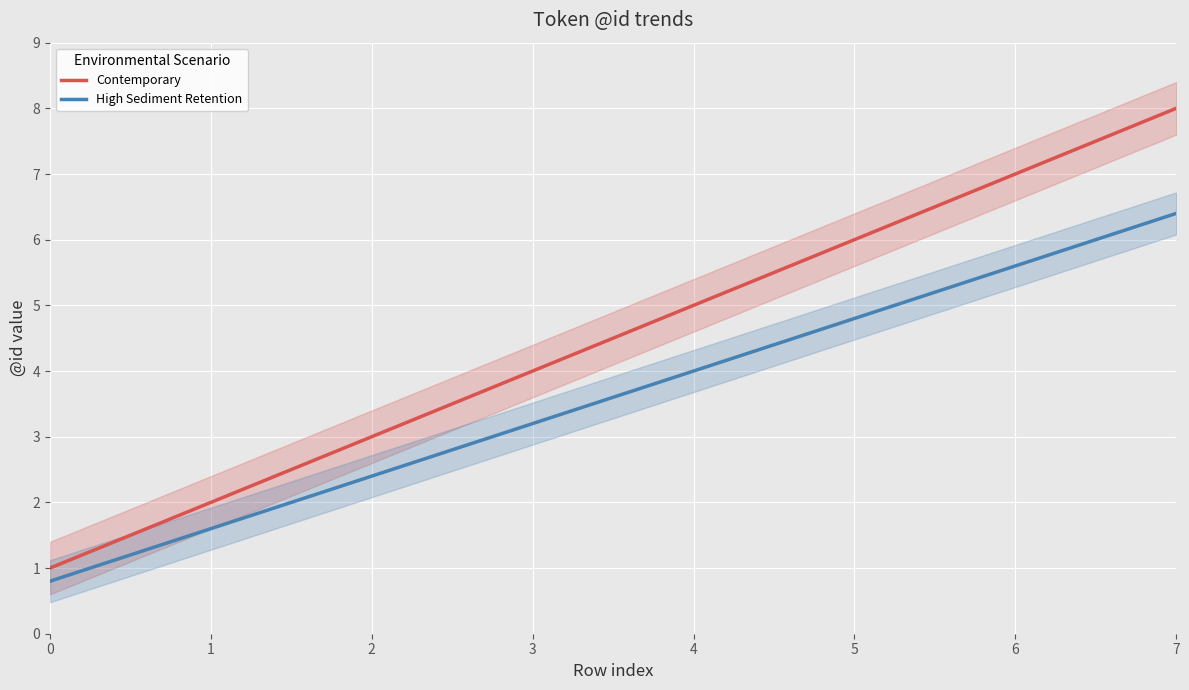

Reading left to right, extract all data points from this chart.

Contemporary: 0=1.0	1=2.0	2=3.0	3=4.0	4=5.0	5=6.0	6=7.0	7=8.0
High Sediment Retention: 0=0.8	1=1.6	2=2.4	3=3.2	4=4.0	5=4.8	6=5.6	7=6.4